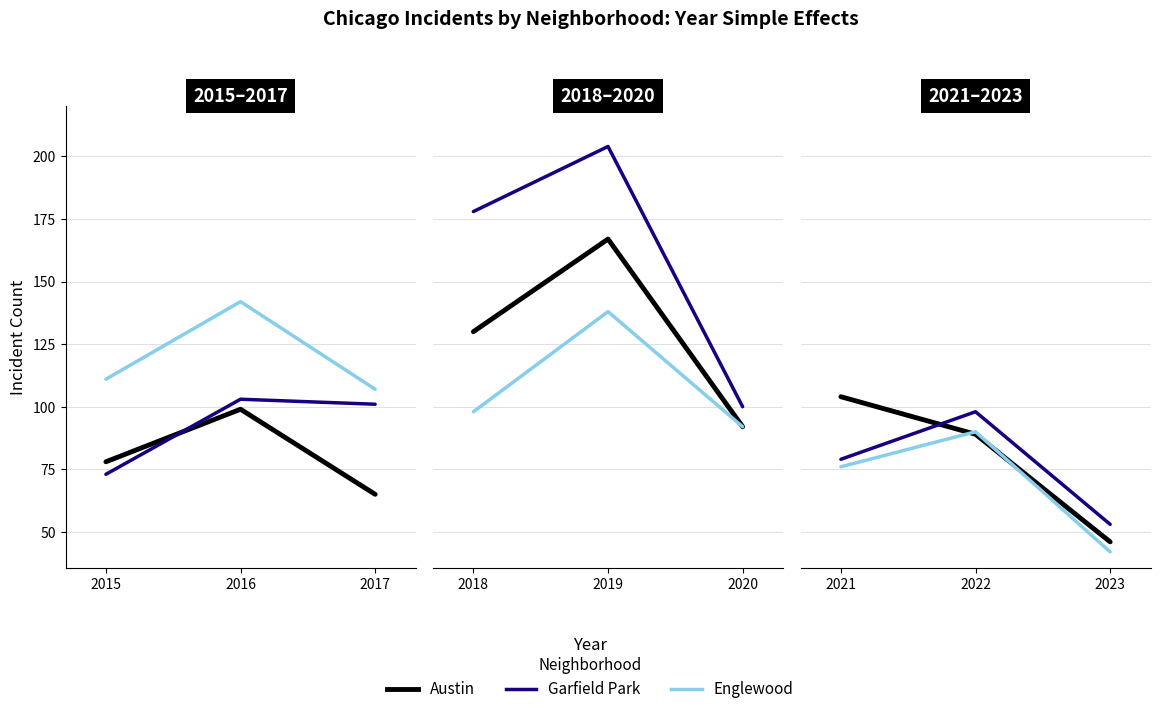

How many data points does each series have?

3